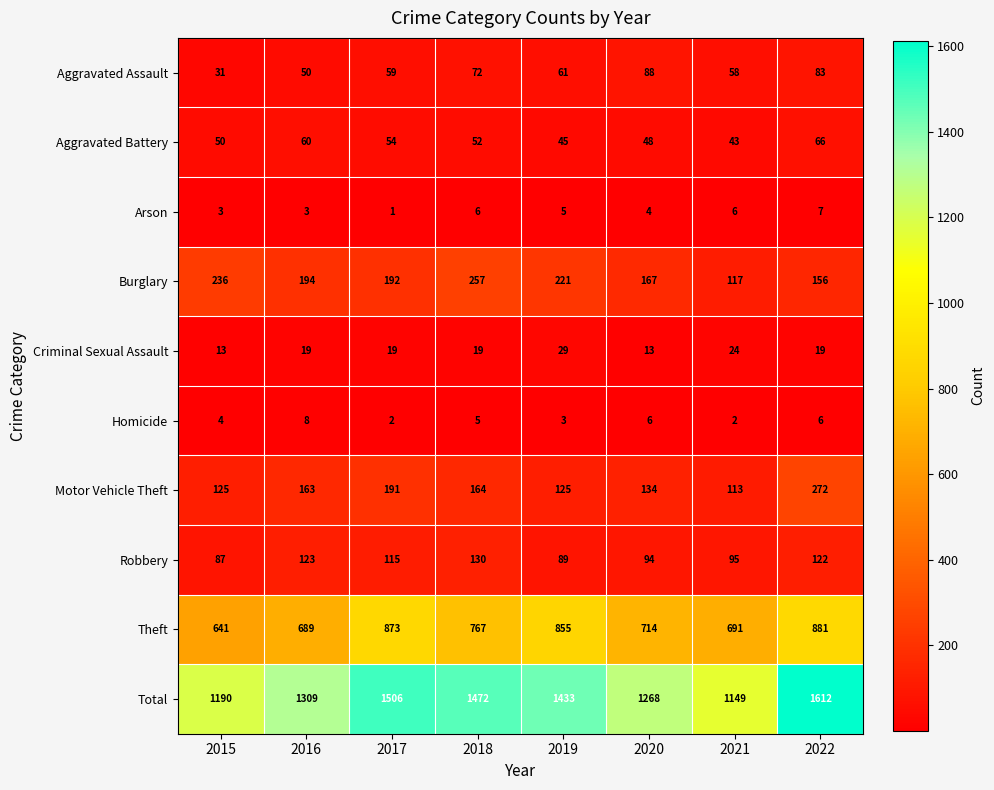

What is the maximum value shown in the chart?

1612